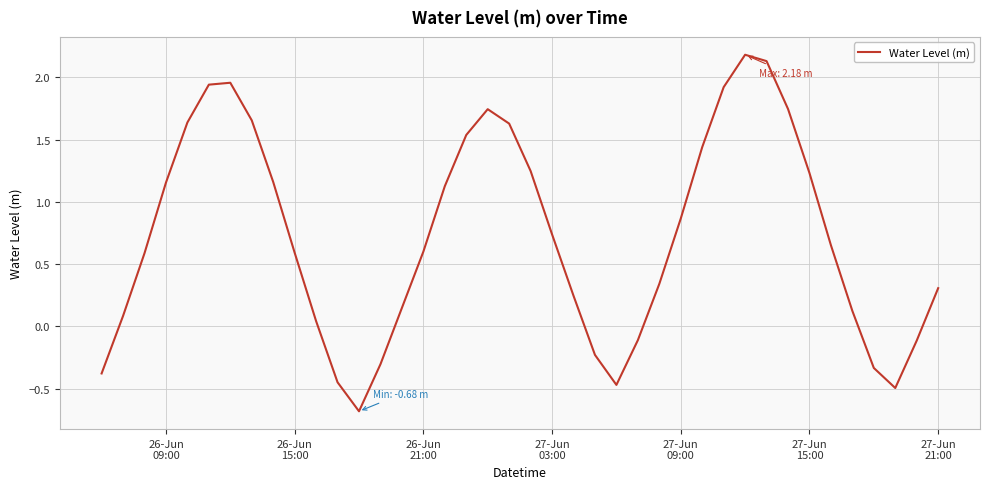

What is the difference between the maximum and minimum values?

2.9